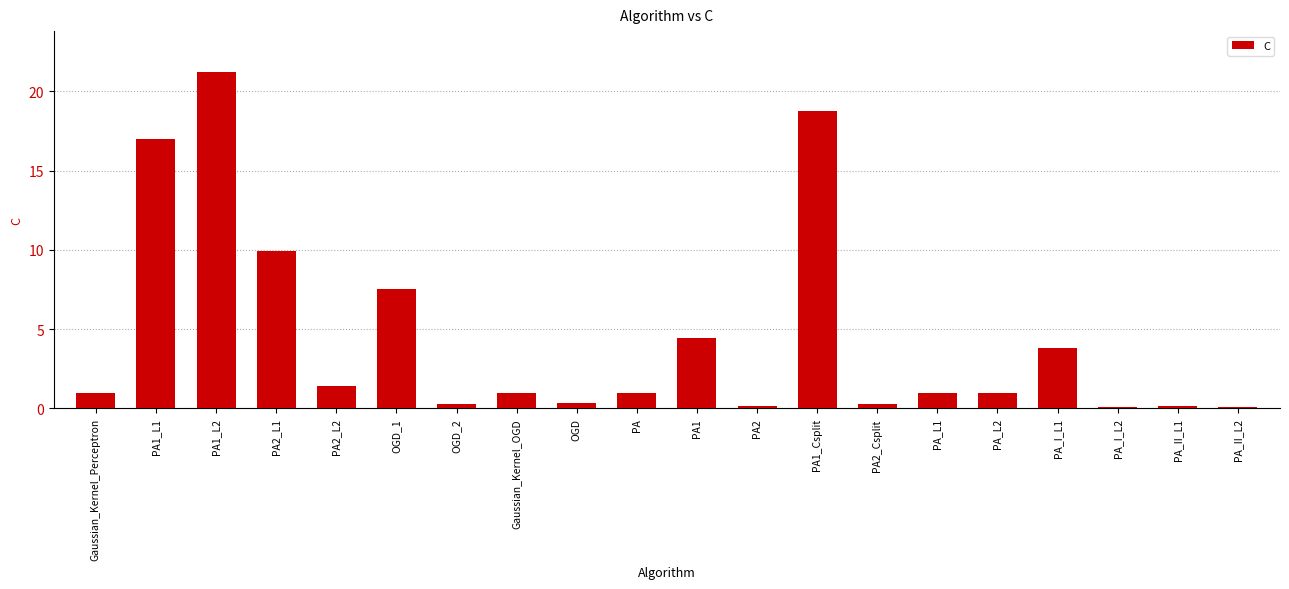

At which label is the value closest to 10?

PA2_L1